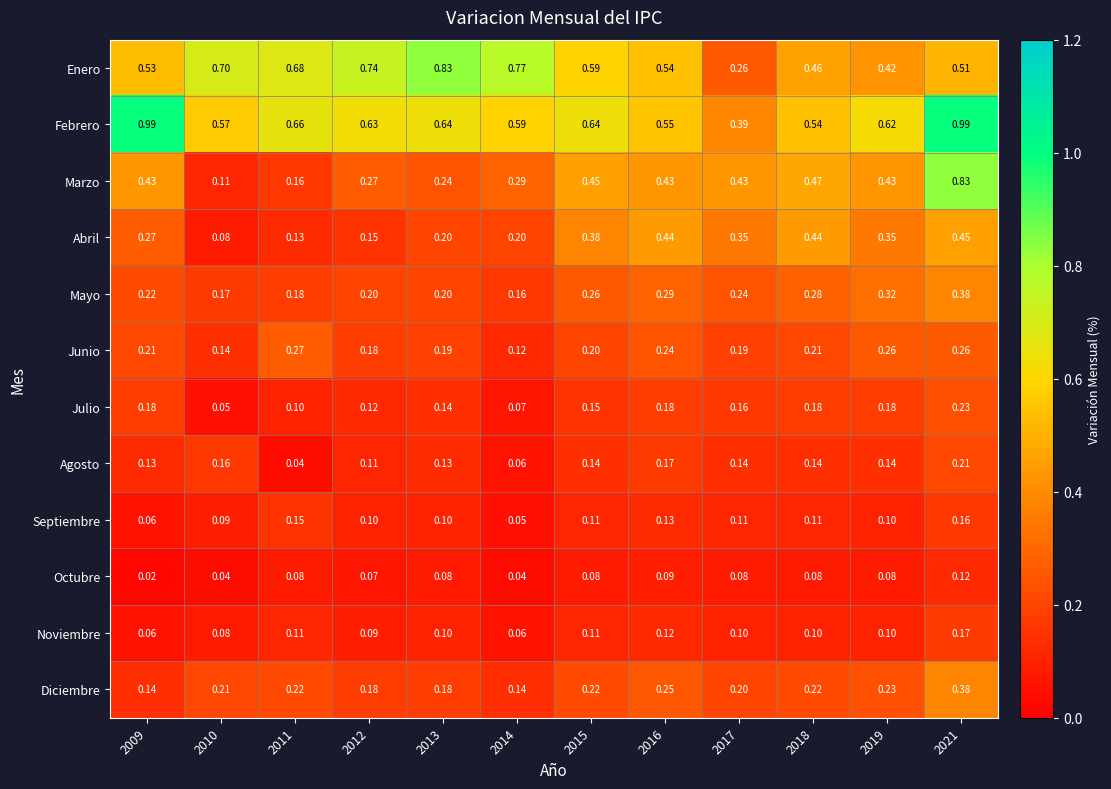

At 2017, list the series in order from smallest to largest.

Octubre, Noviembre, Septiembre, Agosto, Julio, Junio, Diciembre, Mayo, Enero, Abril, Febrero, Marzo